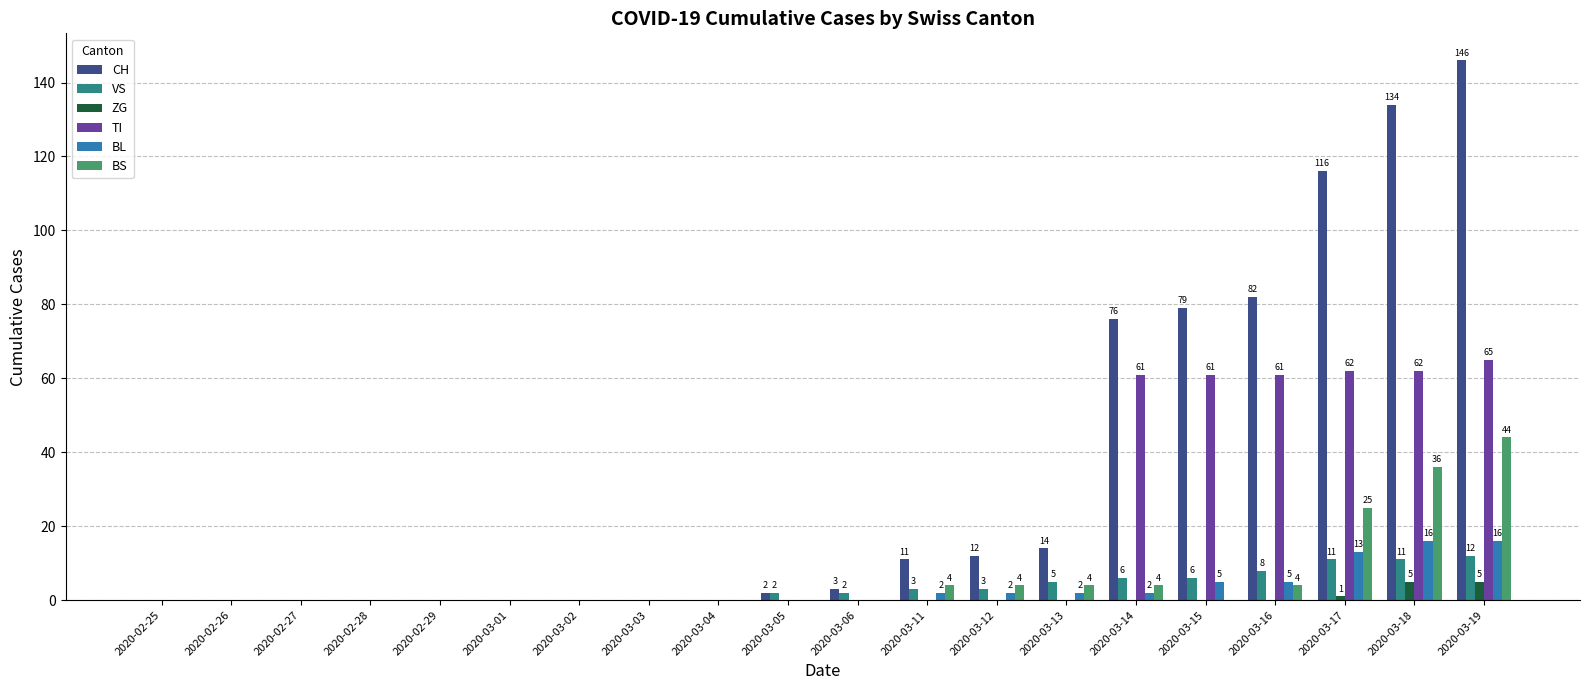

Are the bars grouped side by side (vs. stacked)?

Yes